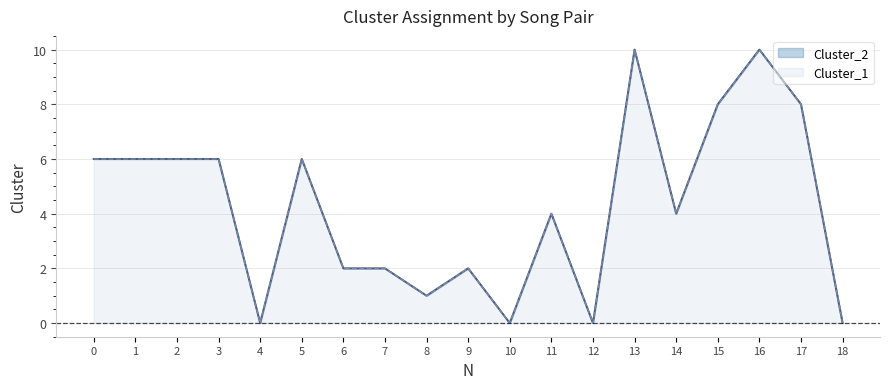

The Cluster_1 series shows 14 at 16. True or false?

False